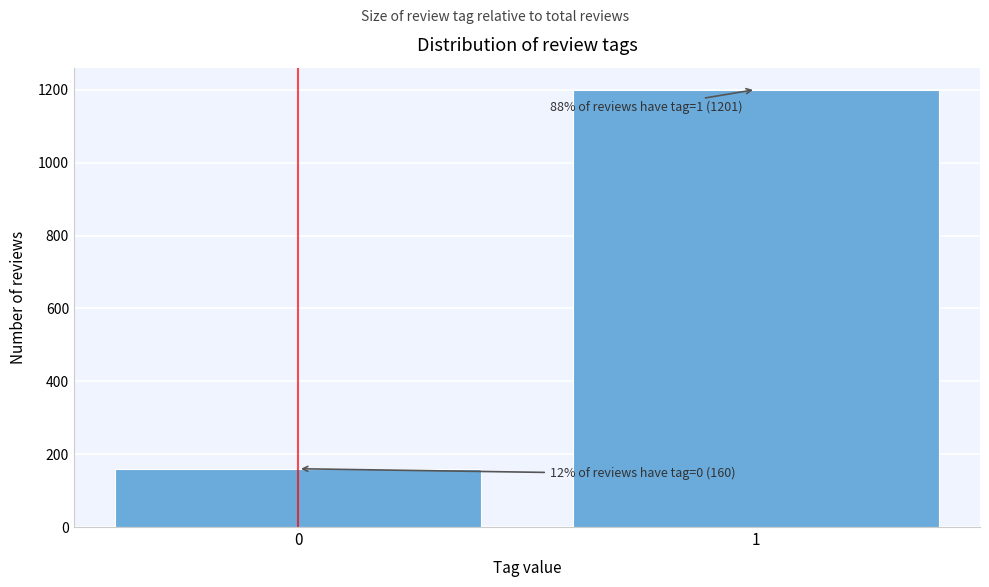

Reading right to left, extract all data points from this chart.

1=1201	0=160